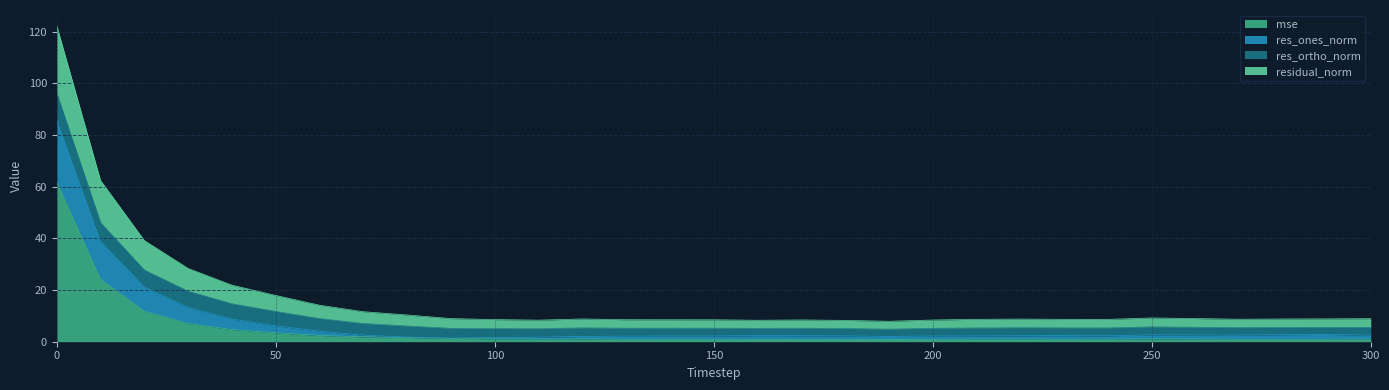

True or false: residual_norm and res_ones_norm cross at least once.

False